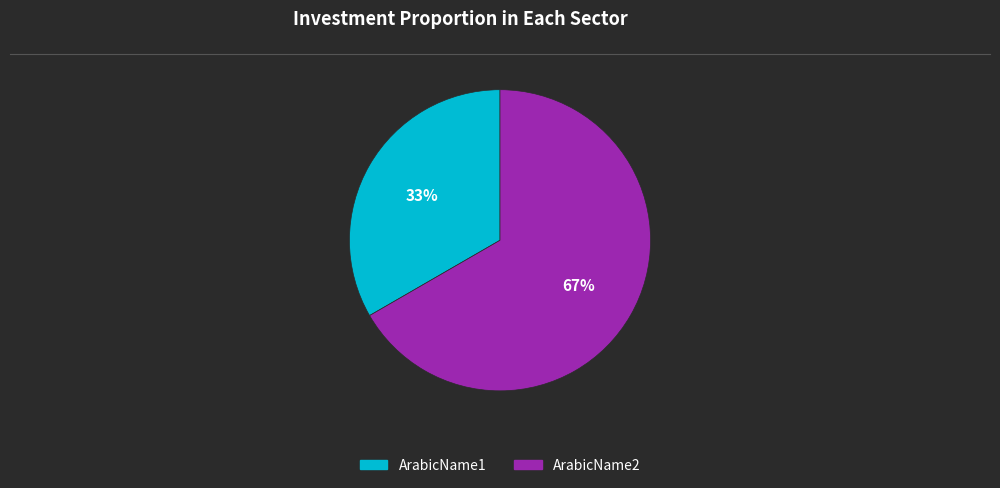

Combined, do ArabicName2 and ArabicName1 account for over 50%?

Yes